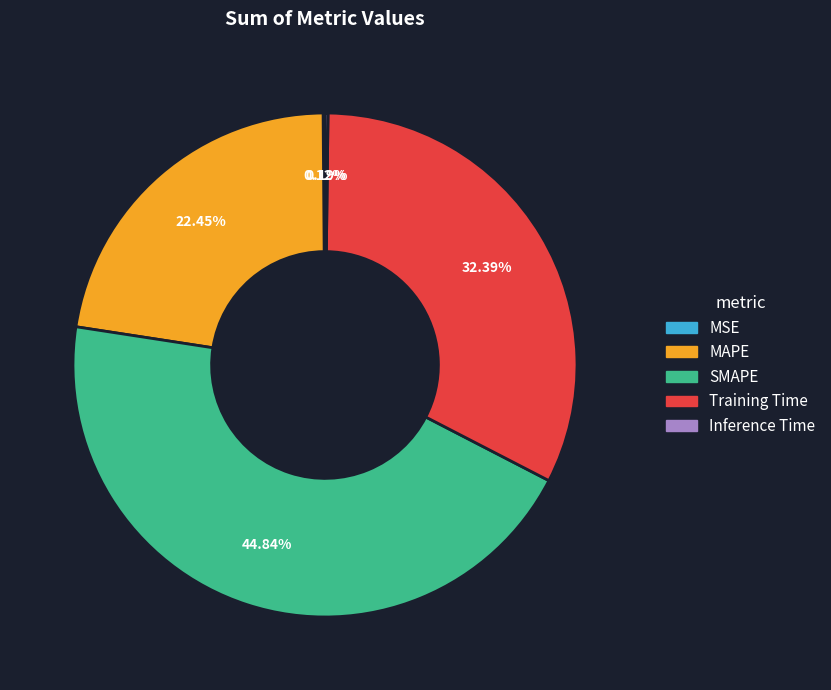

Which slice is the largest?

SMAPE